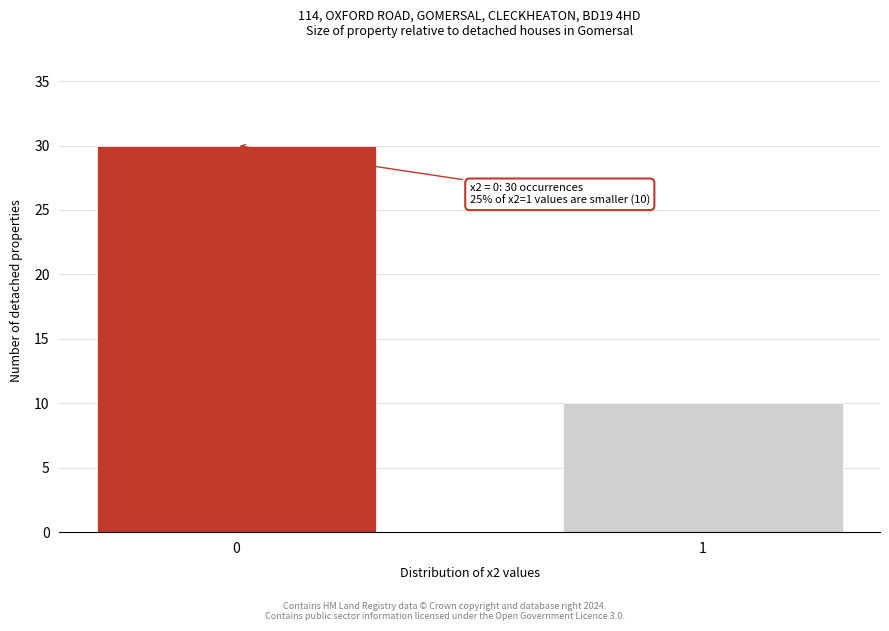

Reading left to right, transcribe all the data shown in this chart.

0=30	1=10